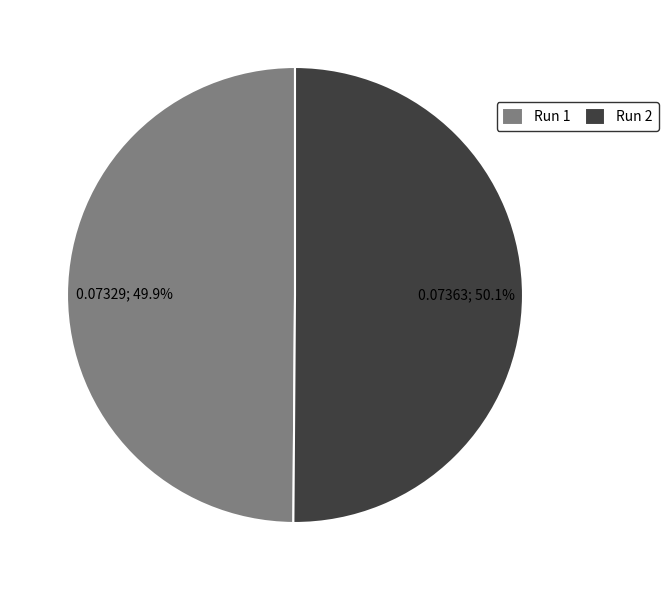

To the nearest percent, what is the average slice percentage?

50%